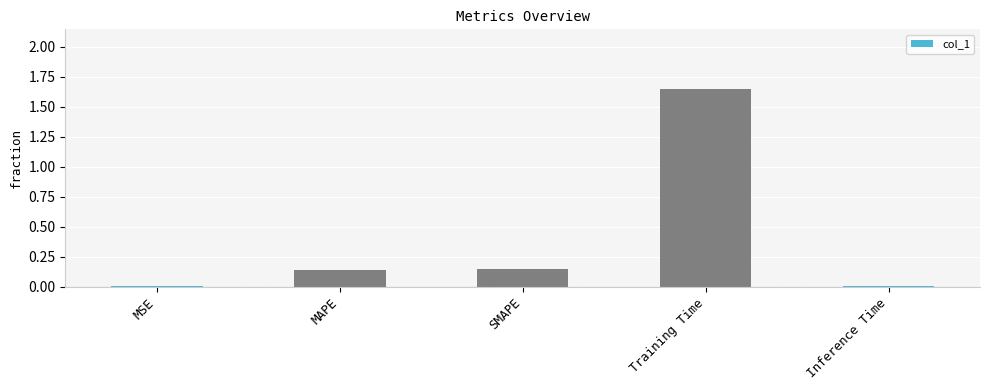

Between SMAPE and MSE, which is larger?

SMAPE